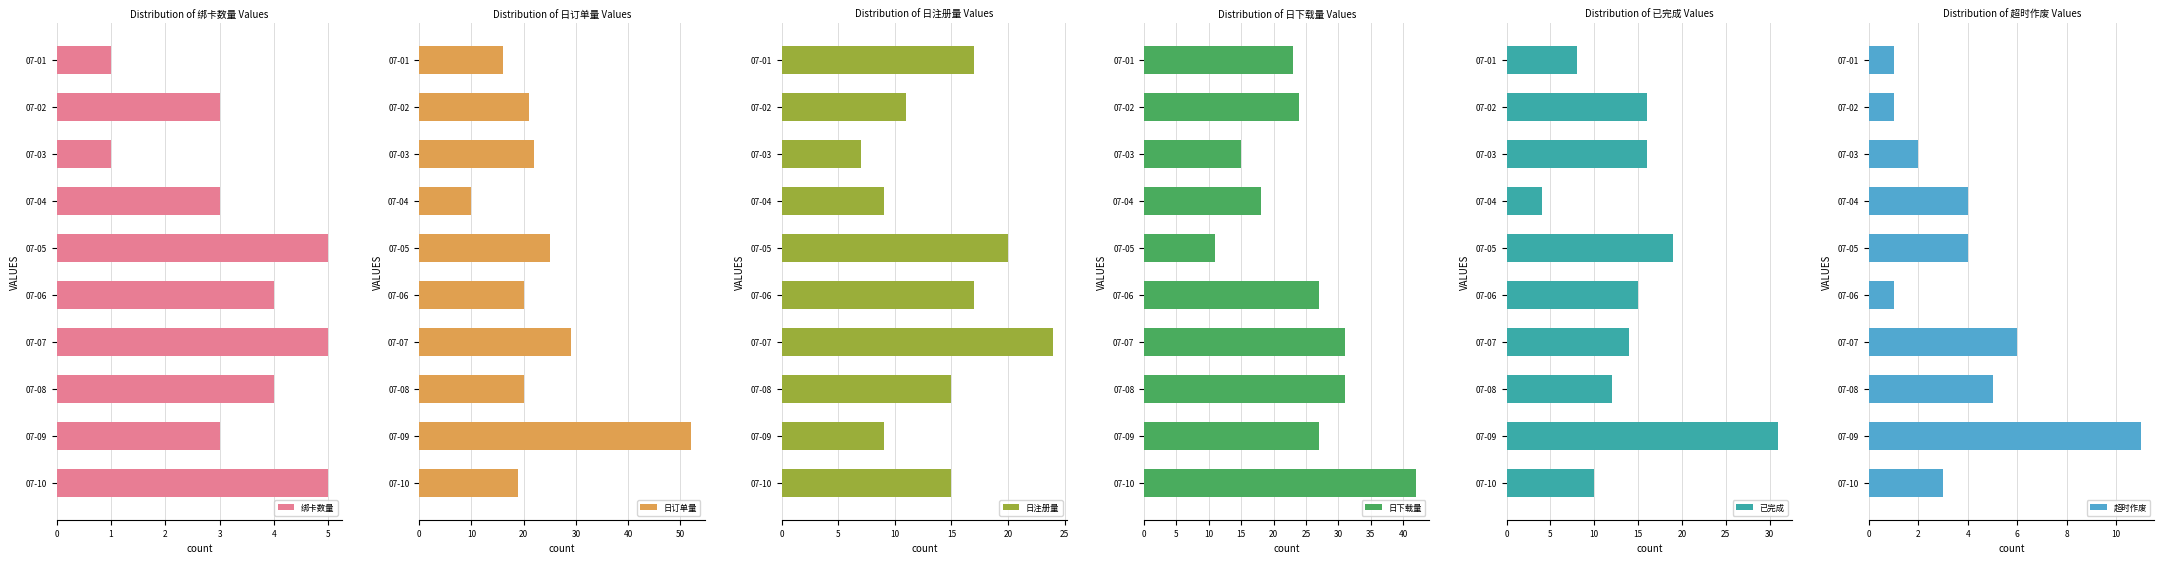

What is the sum of the 日订单量 values at 07-10 and 07-09?

71